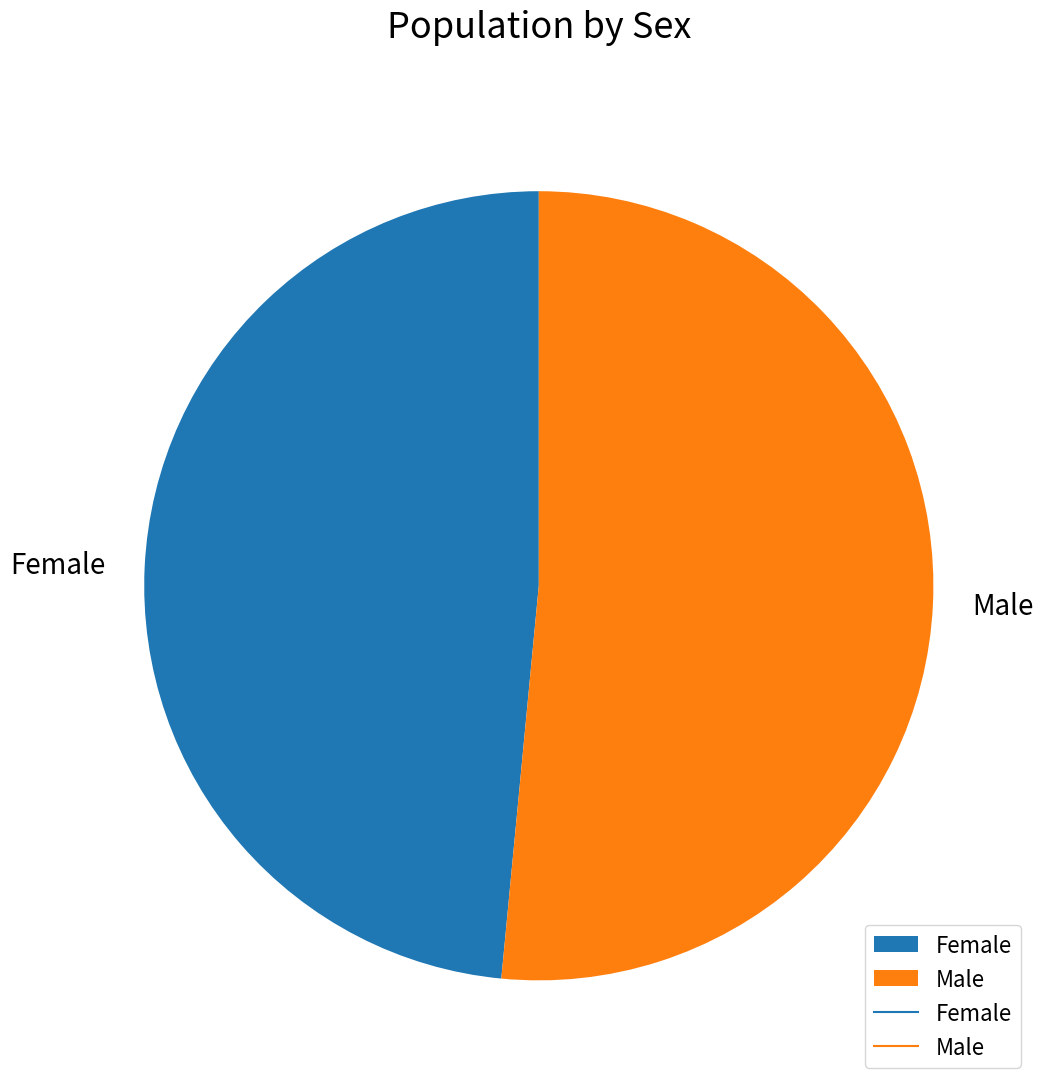

The Male slice represents 52% of the pie. True or false?

True